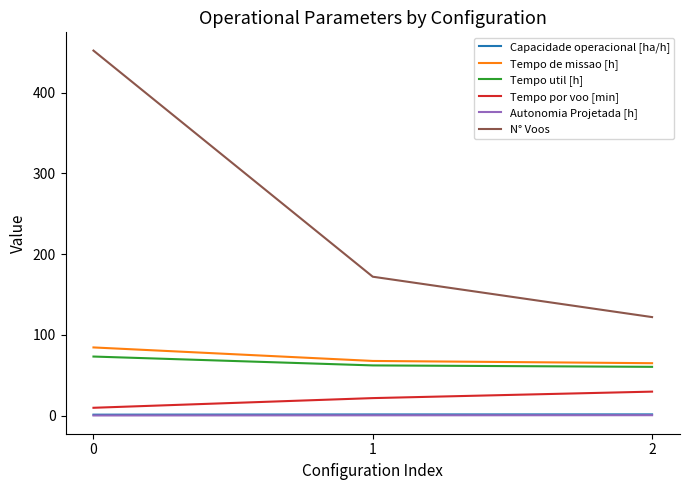

Which series changed the most between 0 and 2?

N° Voos